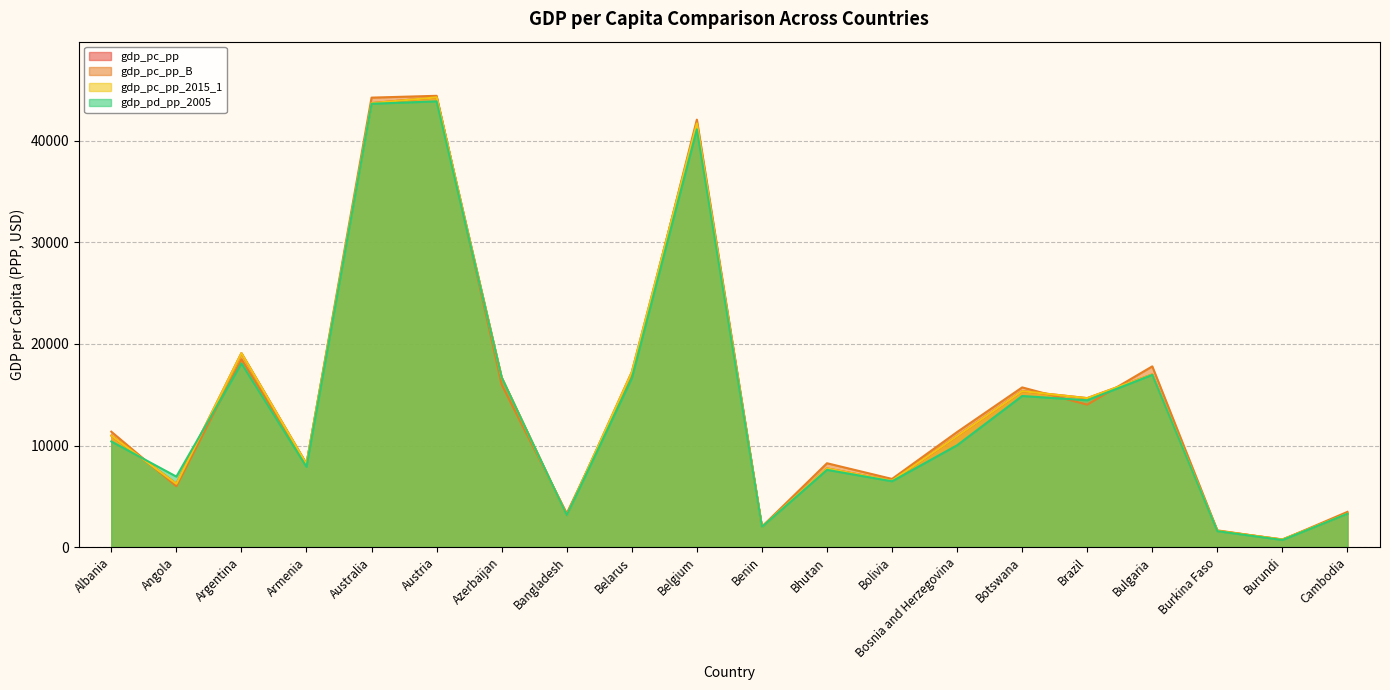

What is the label of the 20th point from the right?

Albania